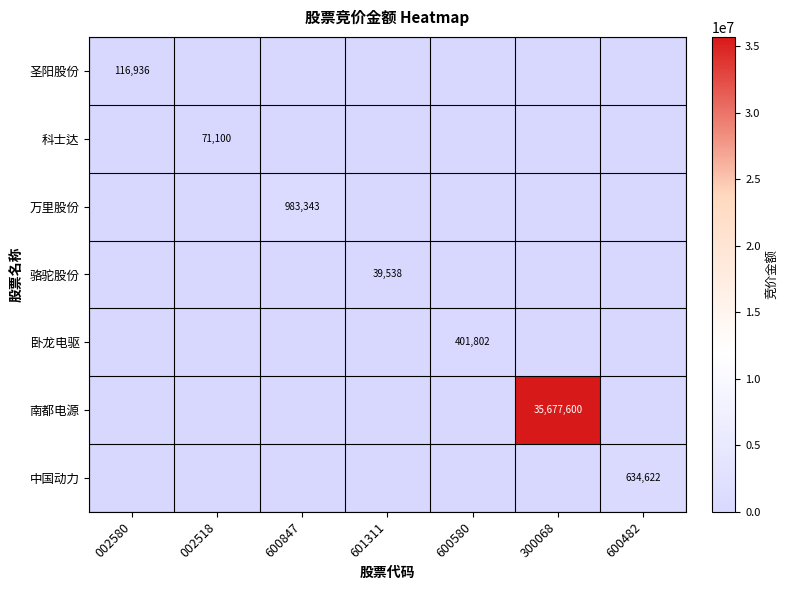

The value of 中国动力 at 600482 is 251011. True or false?

False